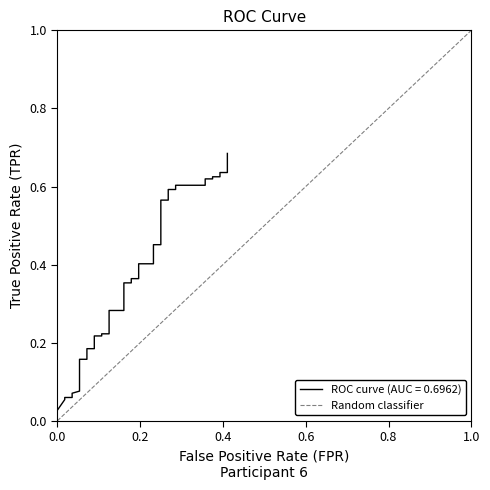

Does the chart display data point markers on the line(s)?

No